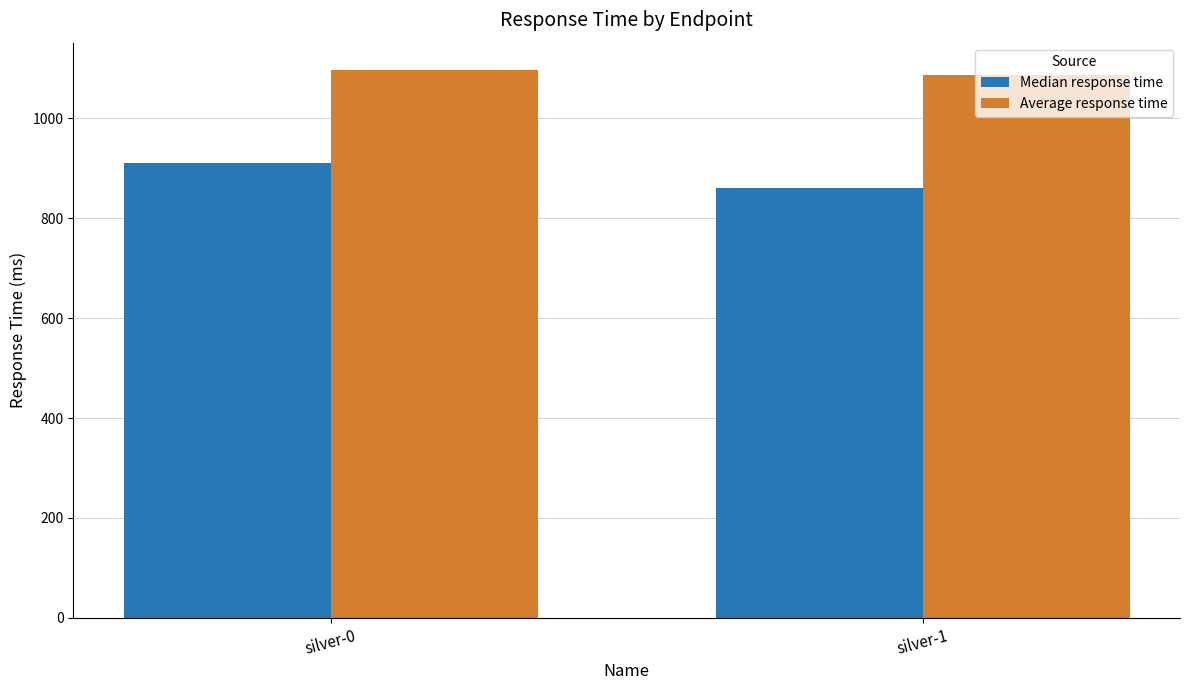

Which category has the lowest value across all series?

silver-1